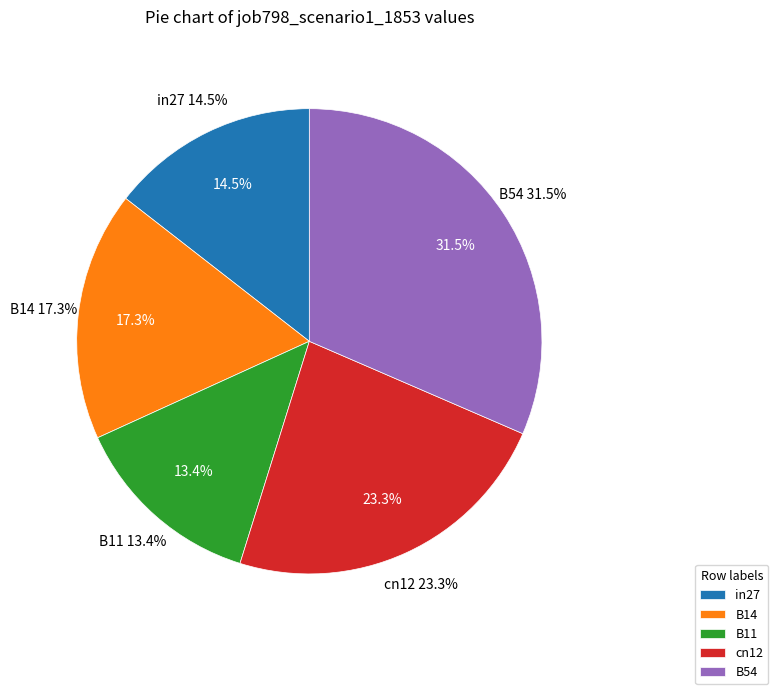

Is B14 the majority of the pie?

No